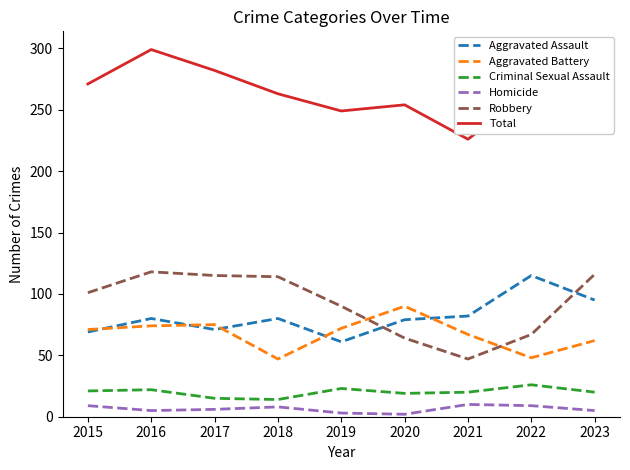

True or false: Total and Criminal Sexual Assault intersect in this chart.

False